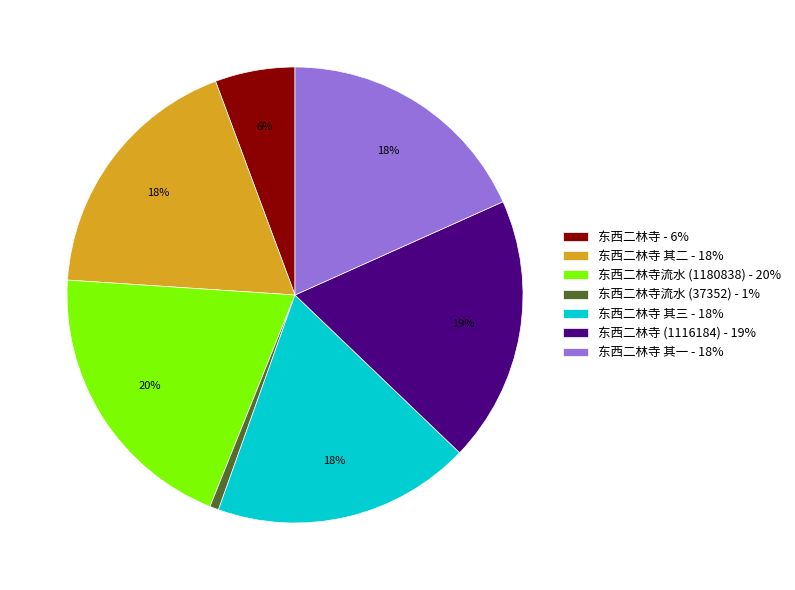

Is there any slice that represents more than half of the pie?

No